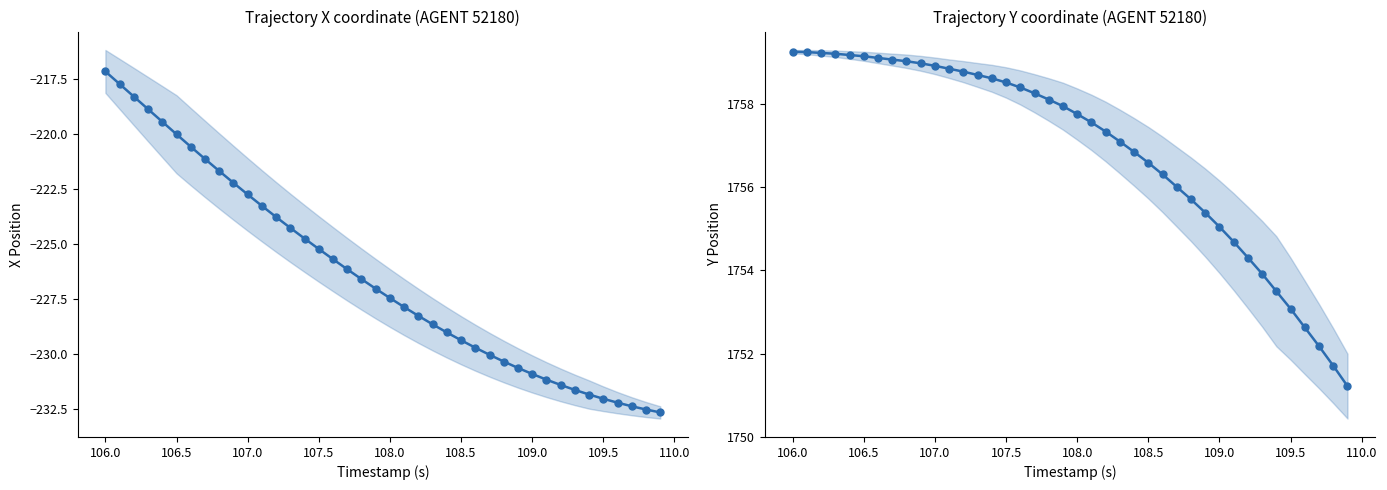

True or false: X coordinate and Y coordinate intersect in this chart.

False